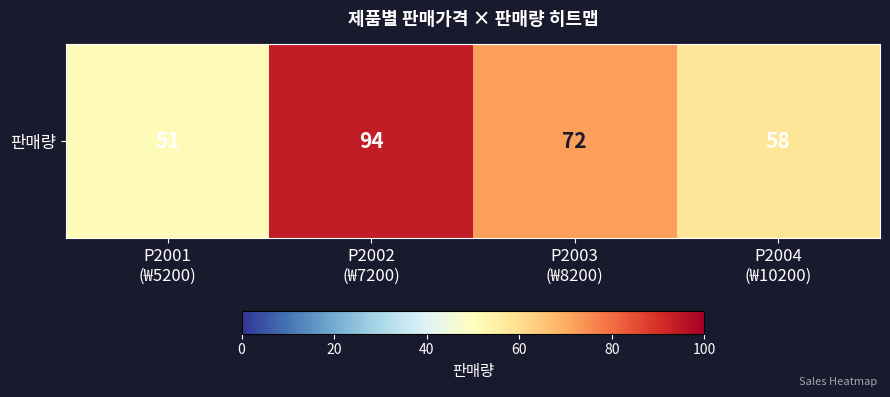

At which category does the chart reach its minimum across all series?

P2001
(₩5200)